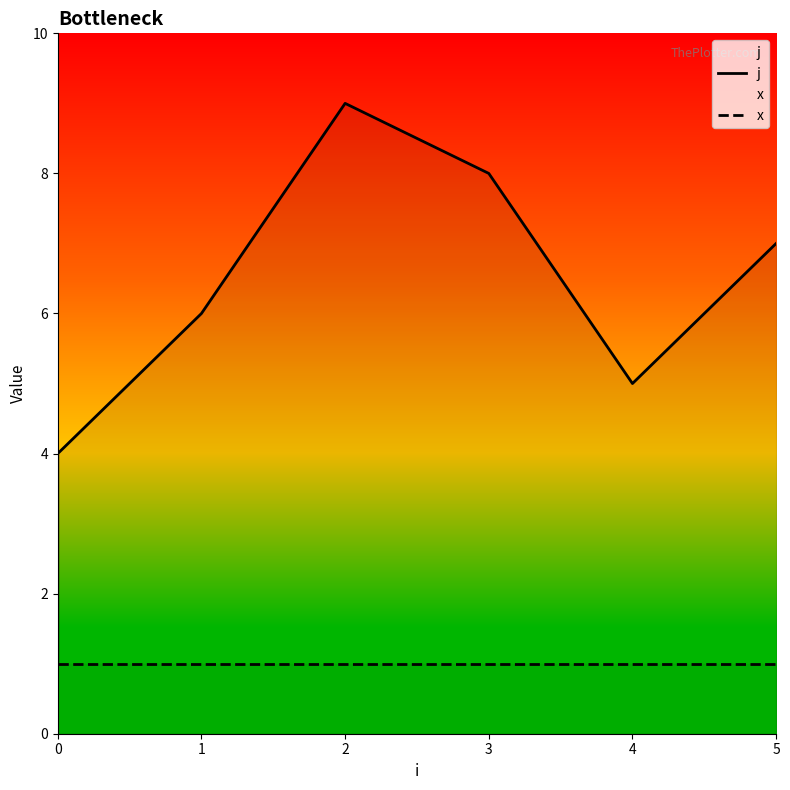

What are all the series names shown in the legend?

j, x